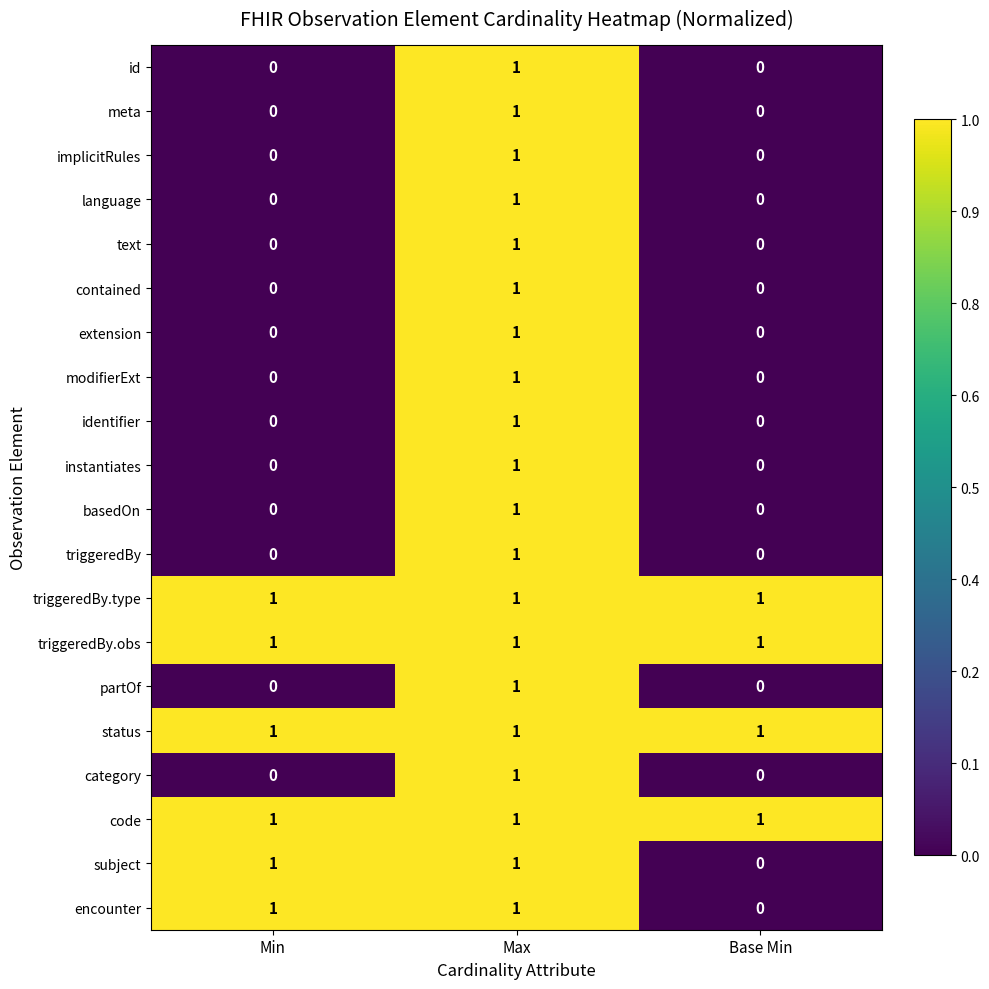

The text series shows -1 at Min. True or false?

False